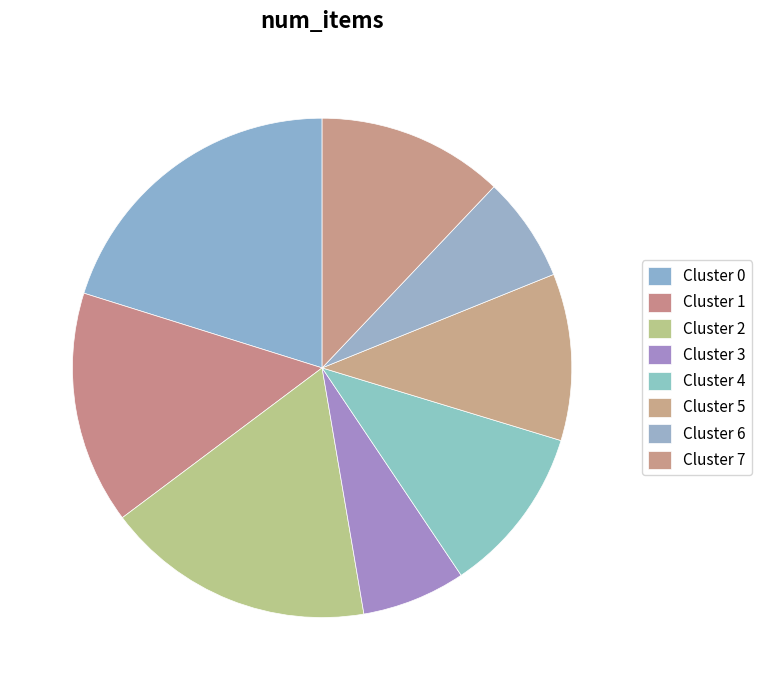

What is the change in value from Cluster 0 to Cluster 7?

-89